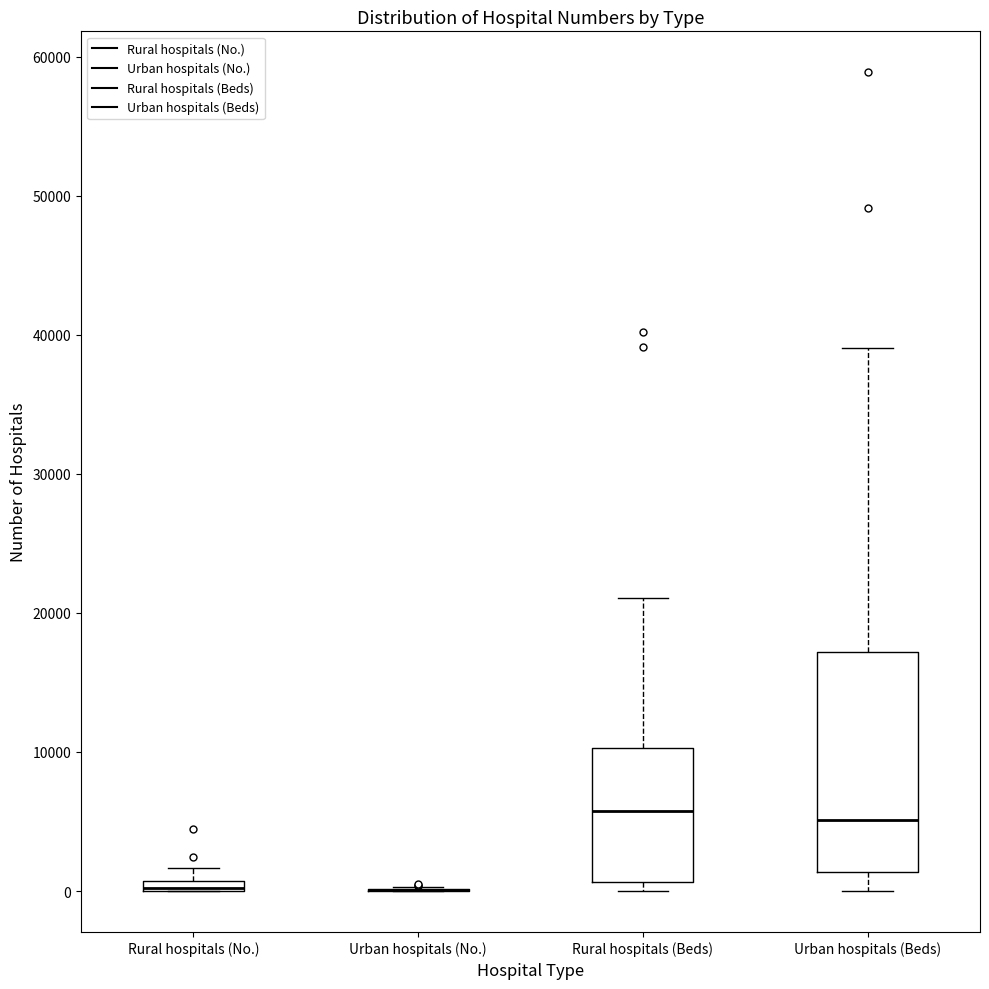

Where does the lower whisker of the box for Urban hospitals (Beds) end on the y-axis? The values are not printed on the chart, so give them approximately, as read against the axis.

0